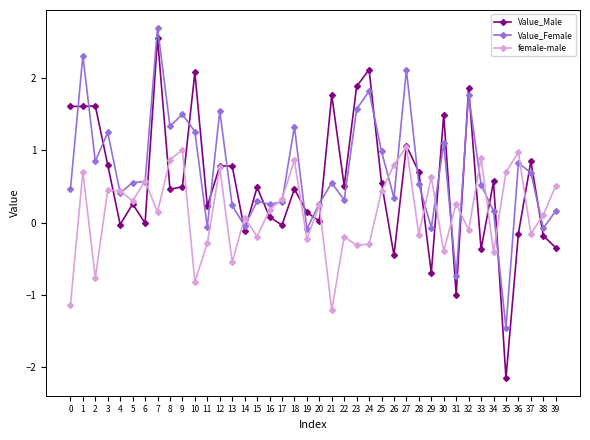

At how many categories does at least one series exceed 0?

40